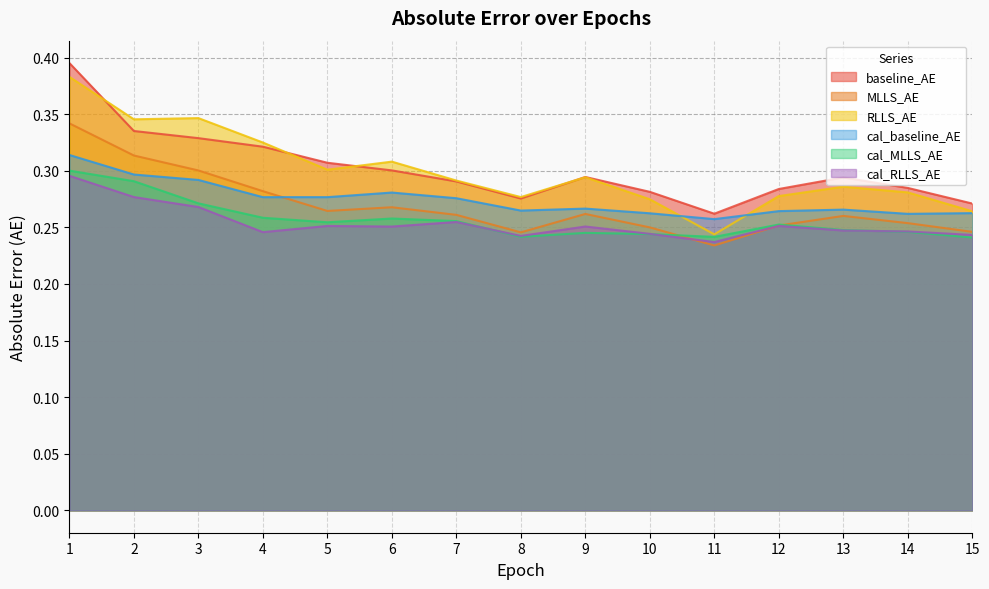

What is the average value of the MLLS_AE series?

0.3